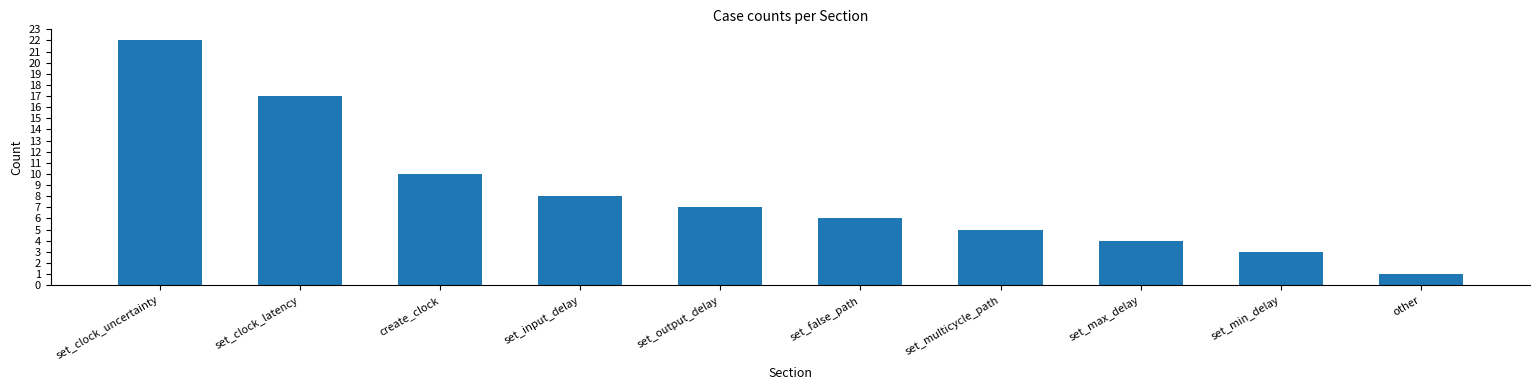

True or false: the data shows 25 at set_clock_latency.

False